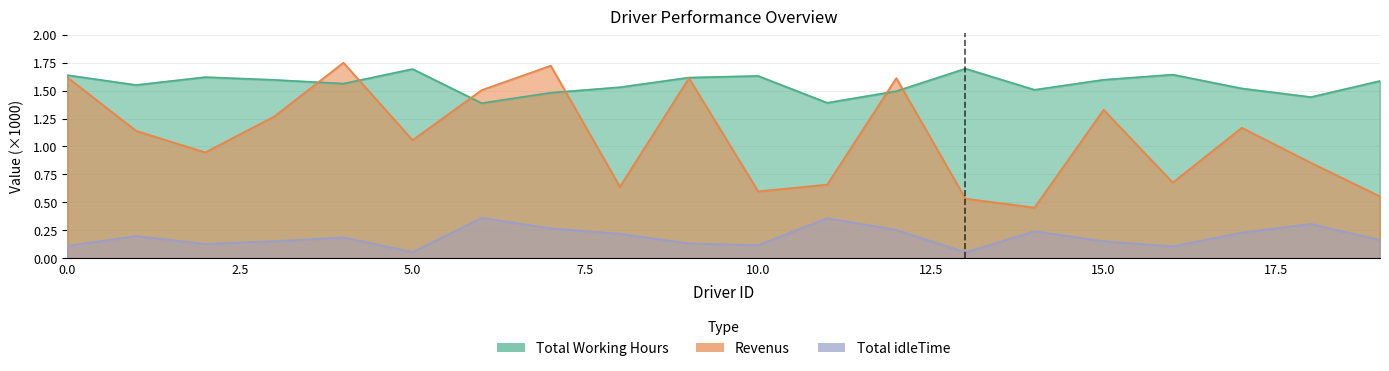

In Total Working Hours, how many points are higher than both neighbors (excluding endpoints)?

5